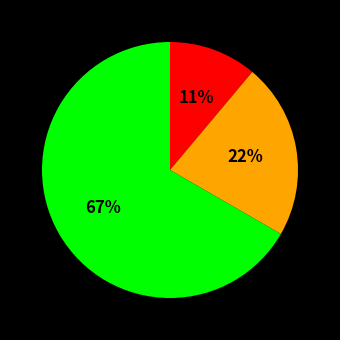

Is there any slice that represents more than half of the pie?

Yes